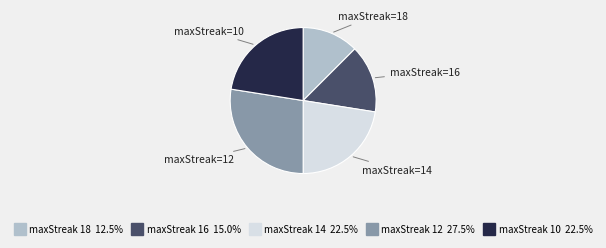

Is there a majority slice in this chart?

No